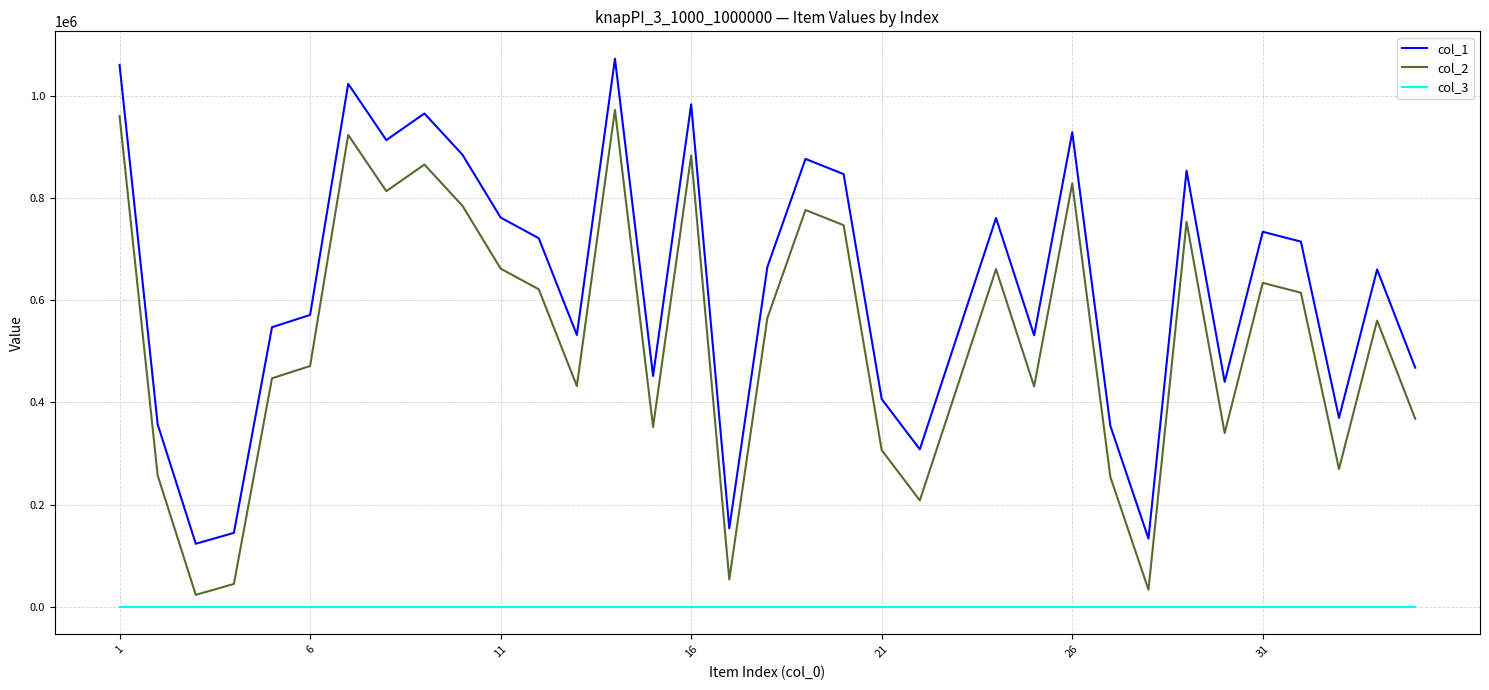

True or false: col_1 and col_2 intersect in this chart.

False